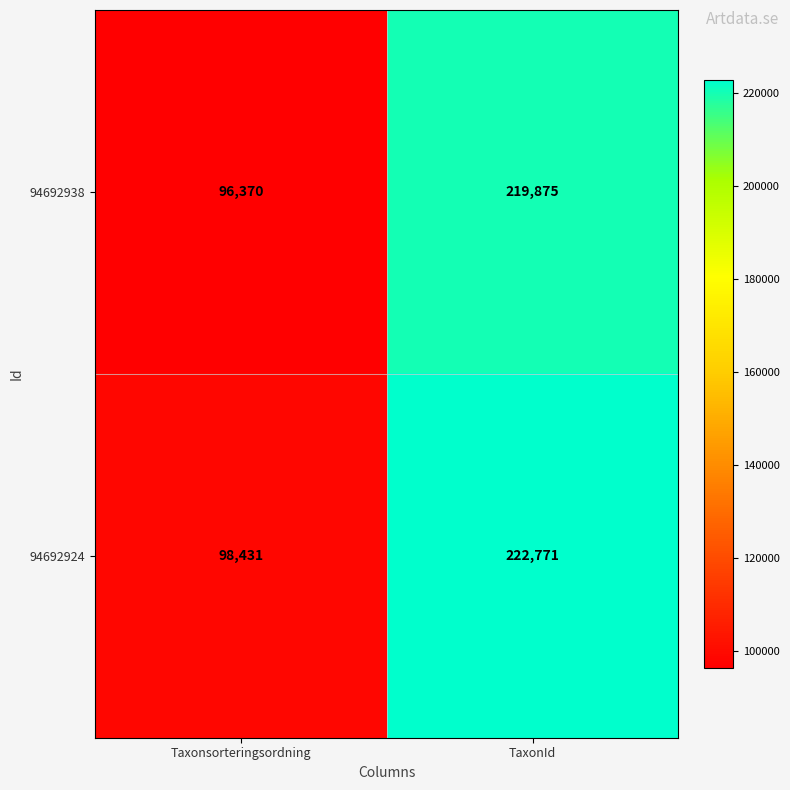

What is the greatest value displayed?

222771